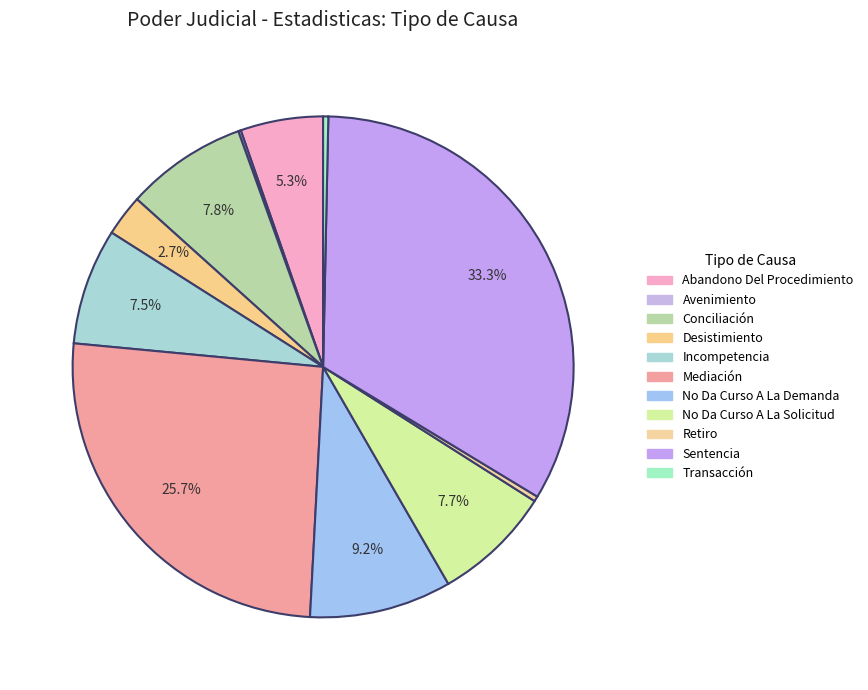

Count the number of slices in the pie.

11